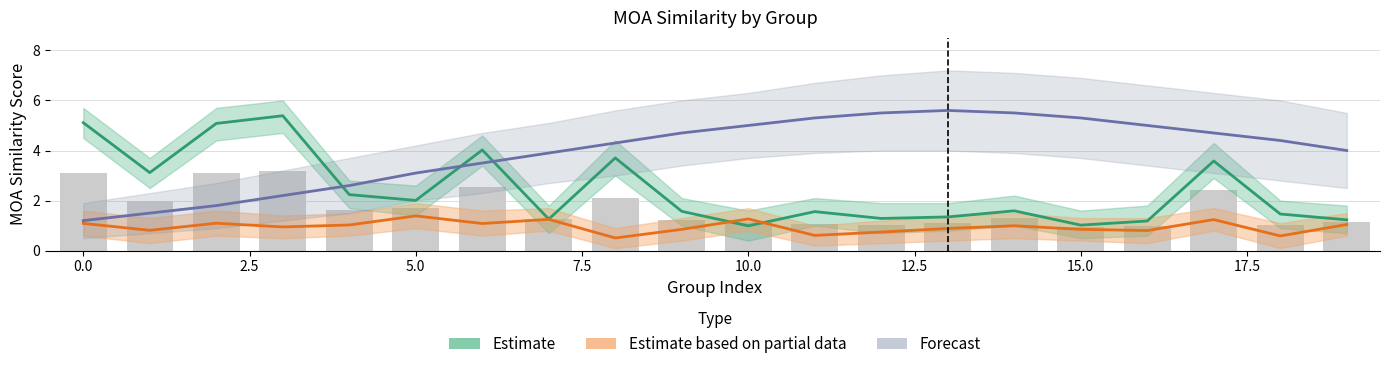

What is the average value of the Estimate series?

2.4